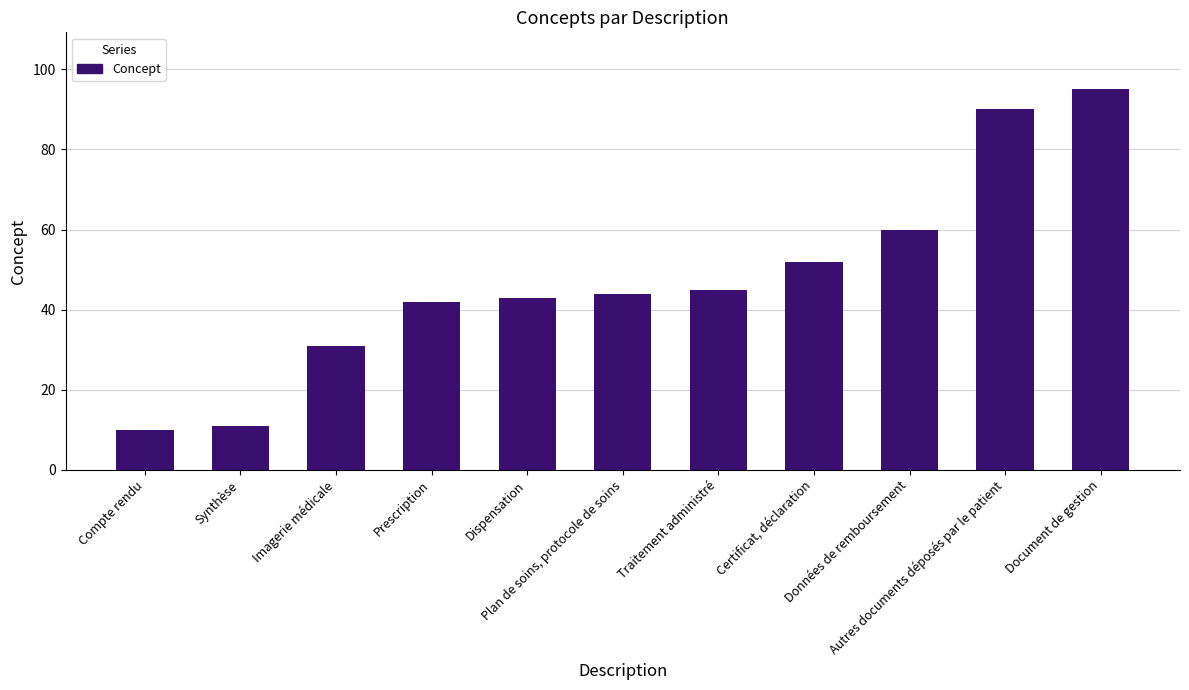

How many categories are shown in the chart?

11